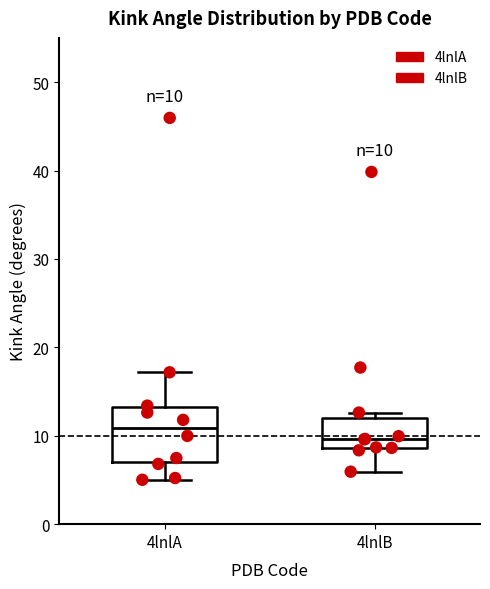

Which box is the tallest, from its lower edge to its upper edge?

4lnlA